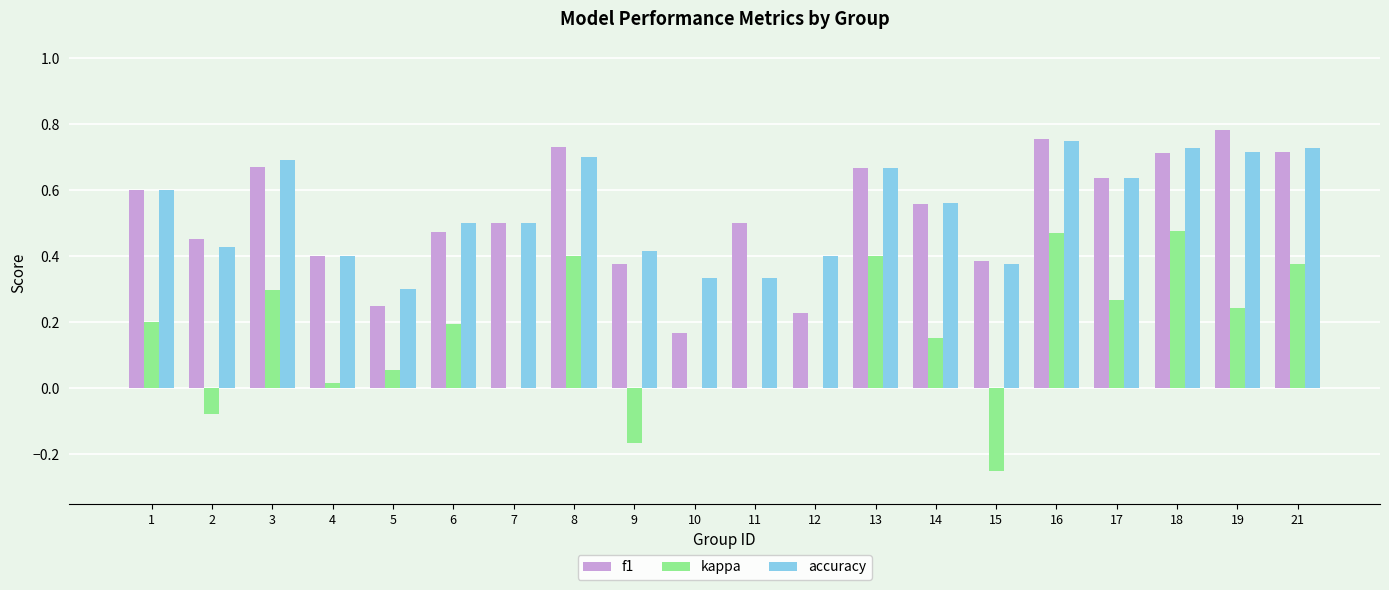

Count the number of categories in the chart.

20